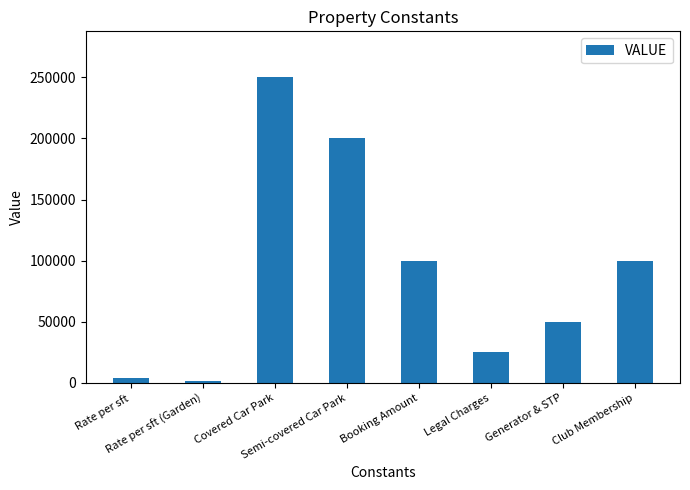

Is it true that the value at Rate per sft is 3990?

True